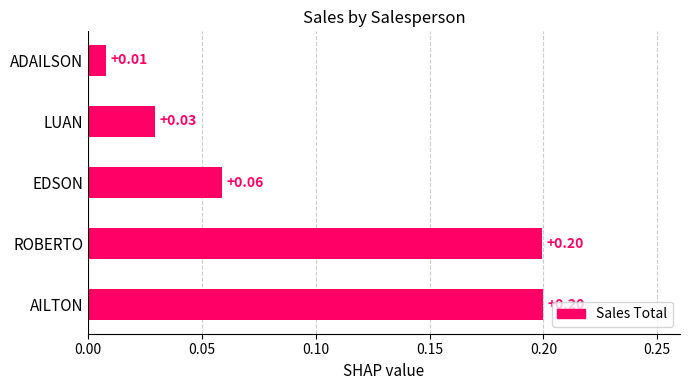

Which category has the lowest value across all series?

ADAILSON